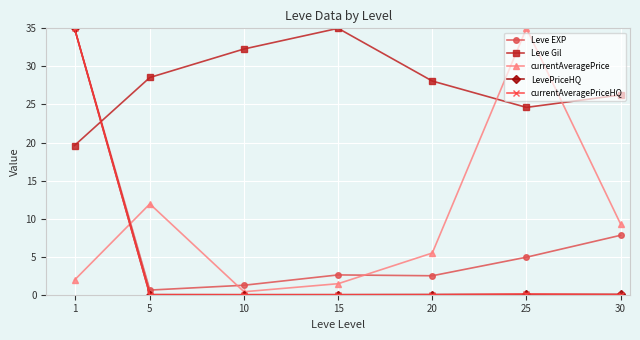

What is the difference between the highest and lowest values at 10?

32.3